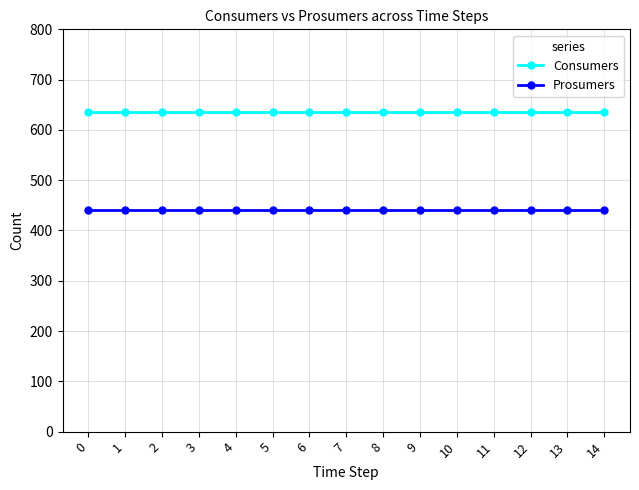

Is the value of Consumers at 6 greater than the value of Prosumers at 7?

Yes